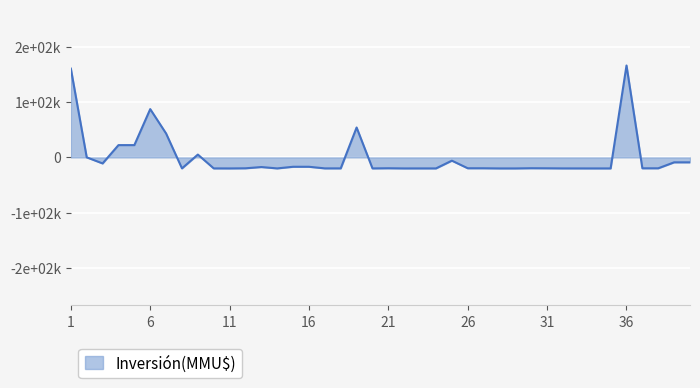

Is this an area chart (filled region under the line)?

Yes